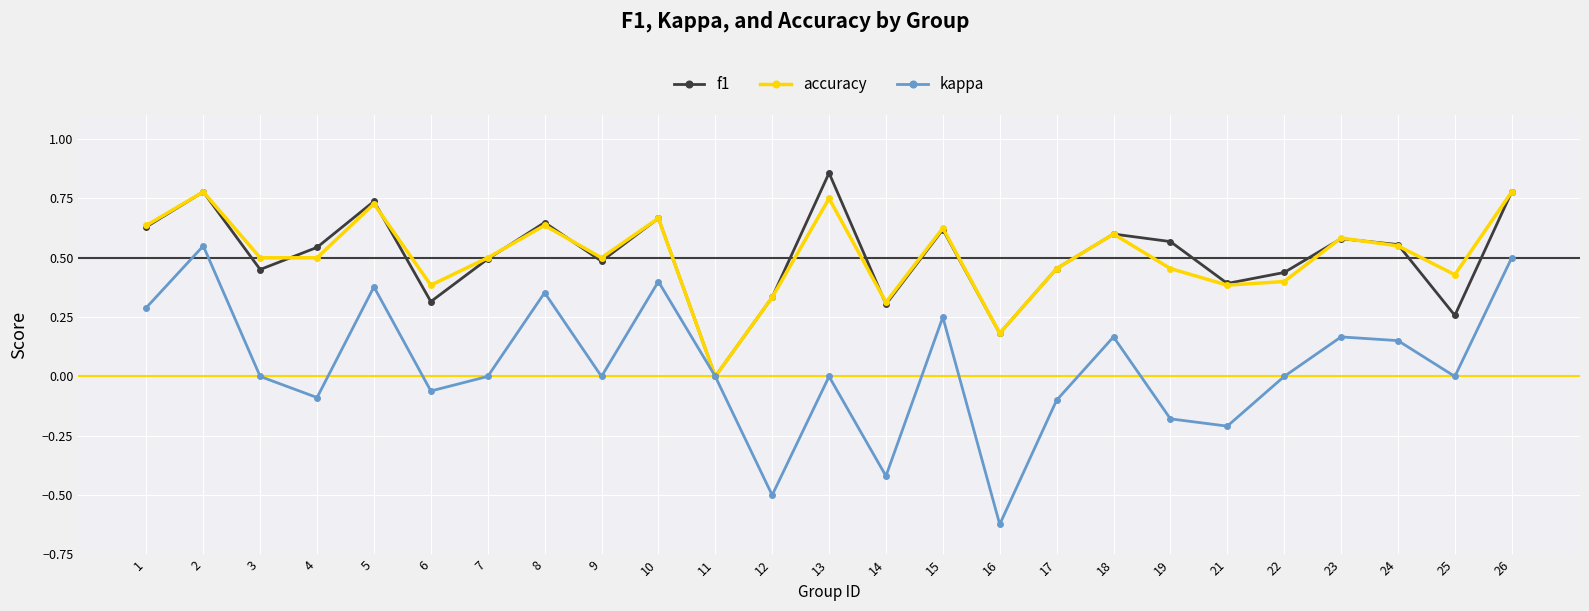

At which label does kappa reach its minimum?

16